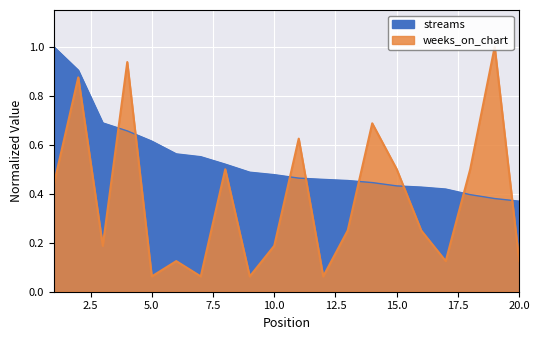

How many categories are shown in the chart?

20